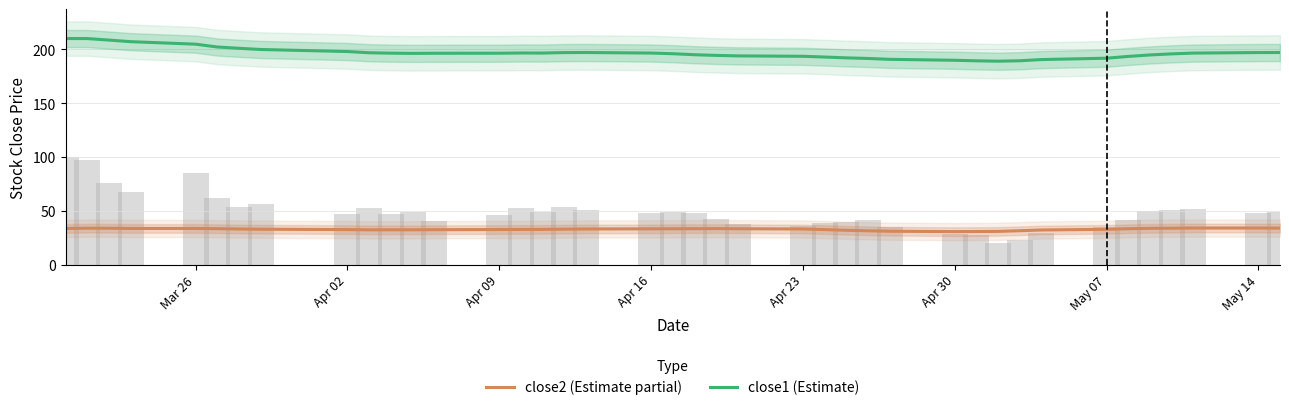

How many groups of bars are there?

40